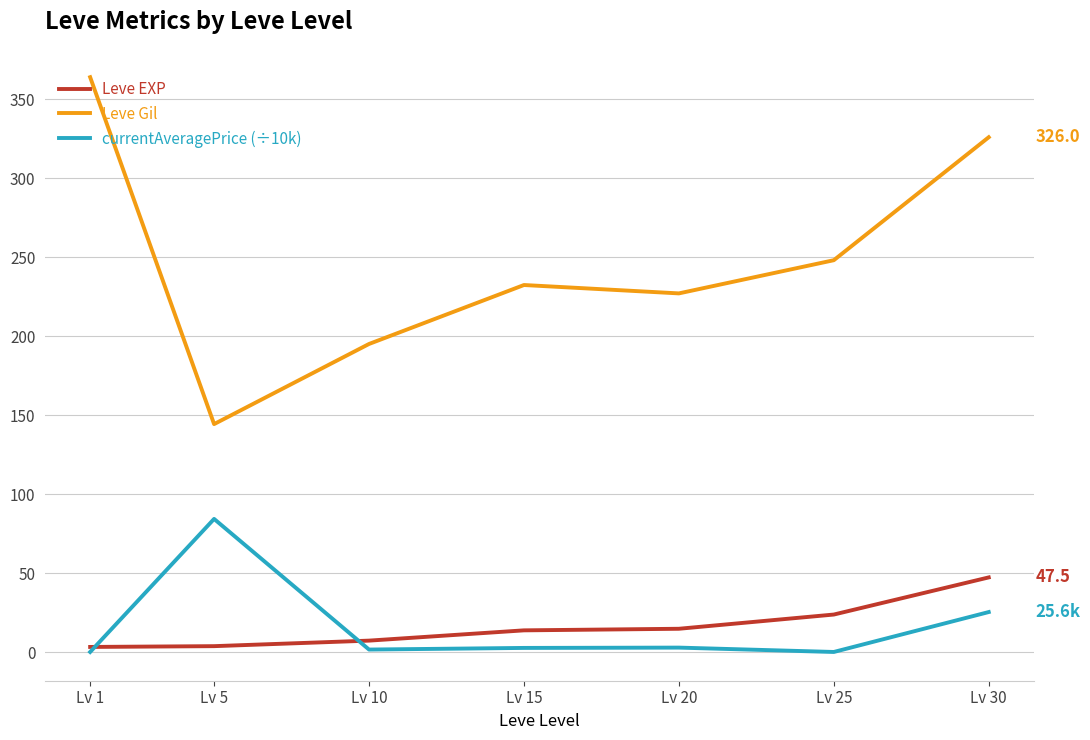

What is the spread (max minus min) of values at Lv 30?

300.4